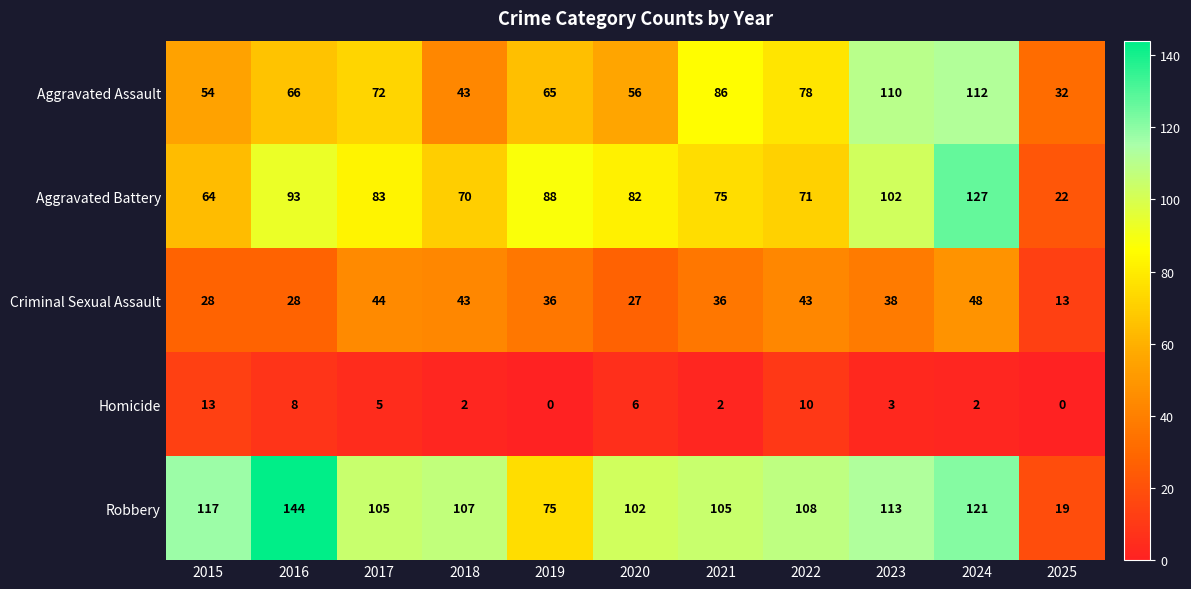

Rank the series at 2023 from highest to lowest value.

Robbery, Aggravated Assault, Aggravated Battery, Criminal Sexual Assault, Homicide